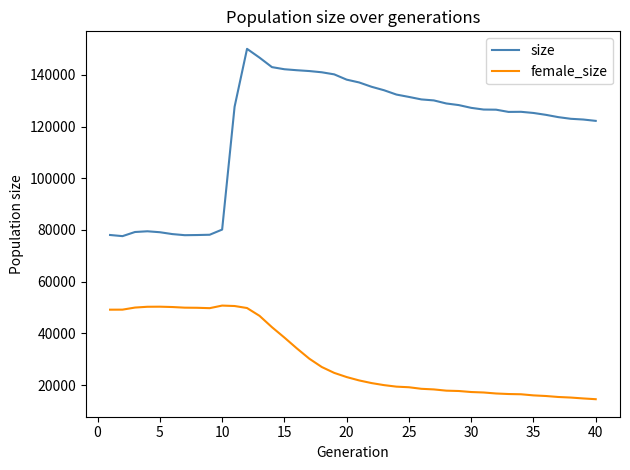

Which series has the widest spread of values?

size